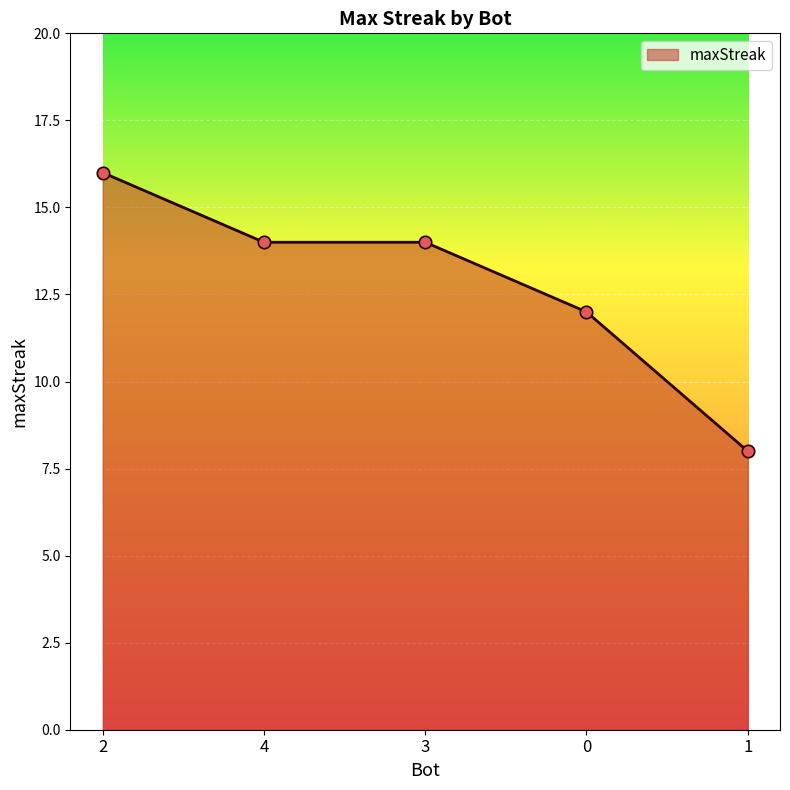

Approximately how many times larger is the value at 1 compared to 2?

0.5